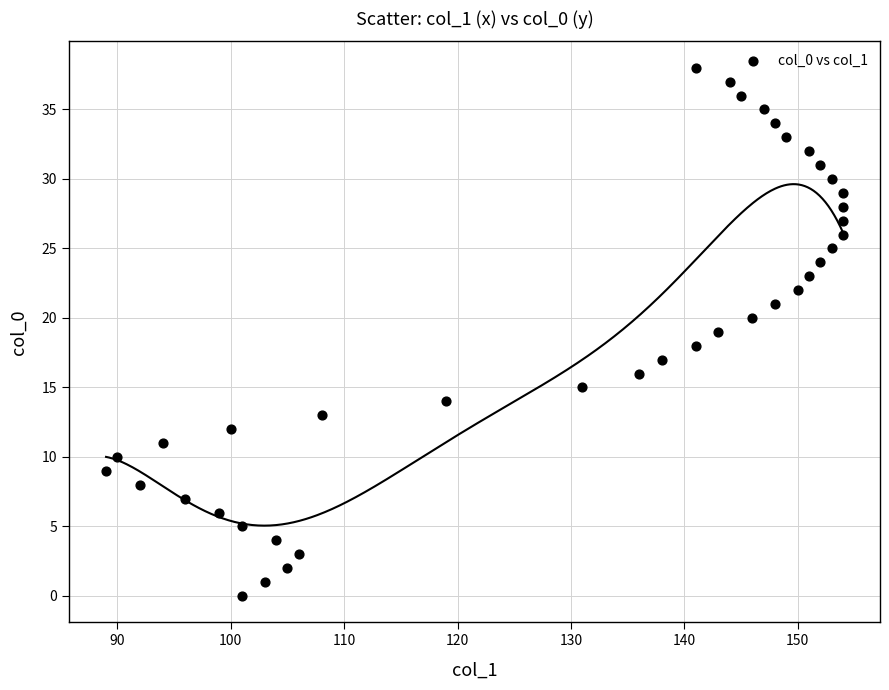

What is the range of Y values (max minus min)?

38